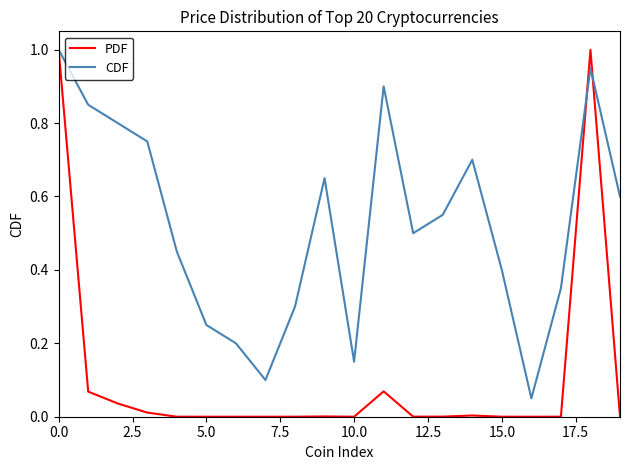

In CDF, how many points are higher than both neighbors (excluding endpoints)?

4